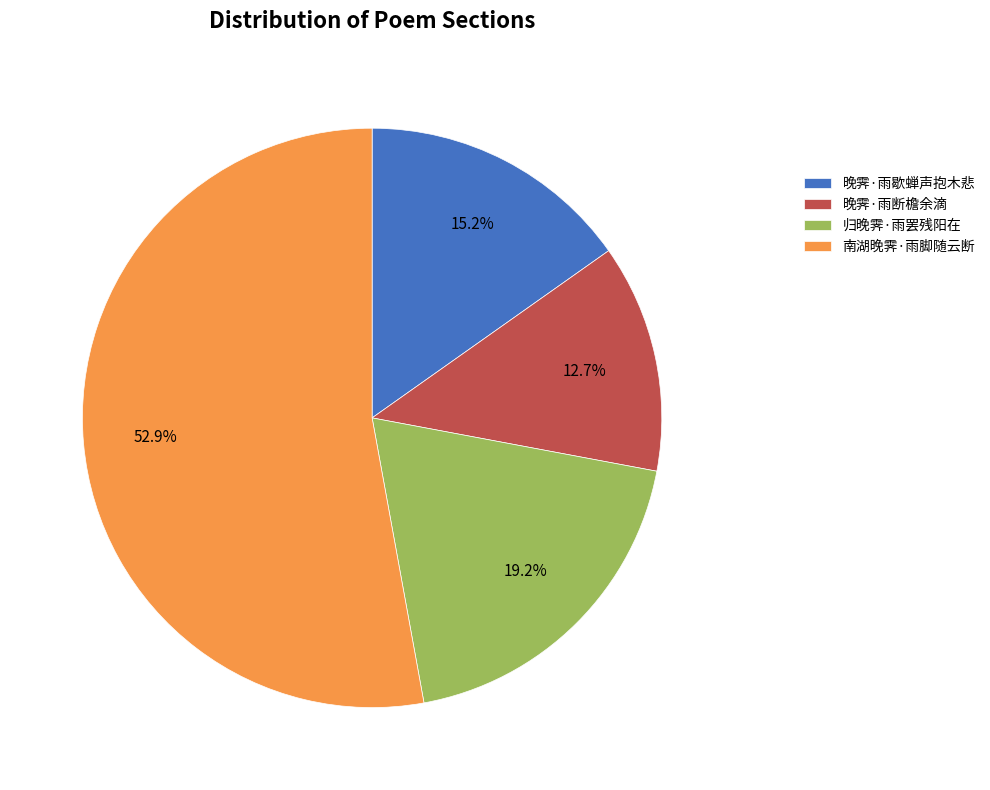

True or false: 归晚霁·雨罢残阳在 accounts for 19% of the total.

True